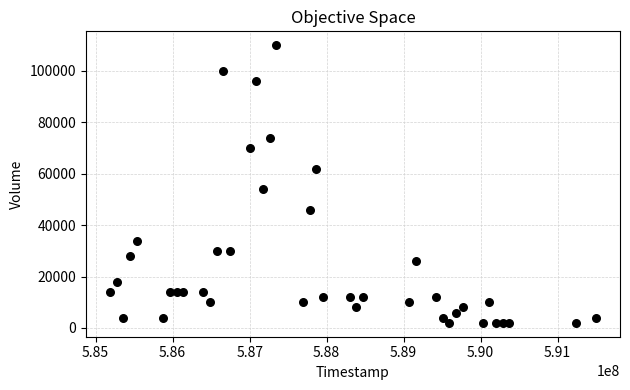

What Y value in the scatter plot is closest to 56000?

54000